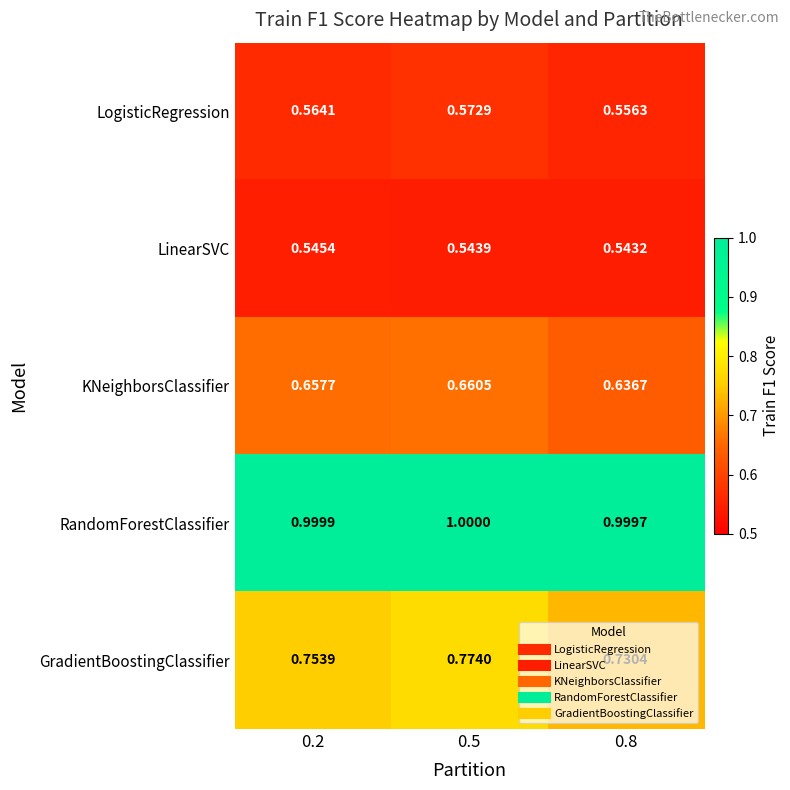

Rank the series at 0.8 from lowest to highest value.

LinearSVC, LogisticRegression, KNeighborsClassifier, GradientBoostingClassifier, RandomForestClassifier